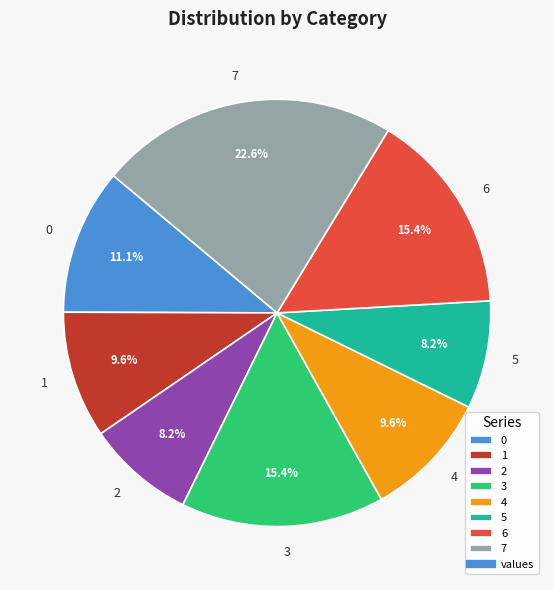

Is the sum of 1 and 5 greater than half?

No